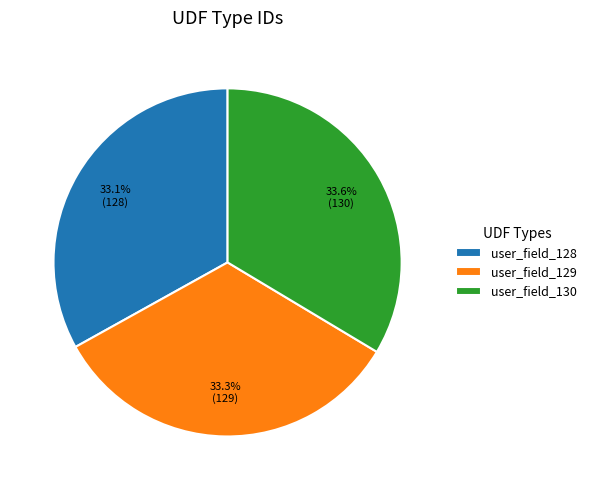

What is the ratio of the value at user_field_128 to the value at user_field_129?

1.0